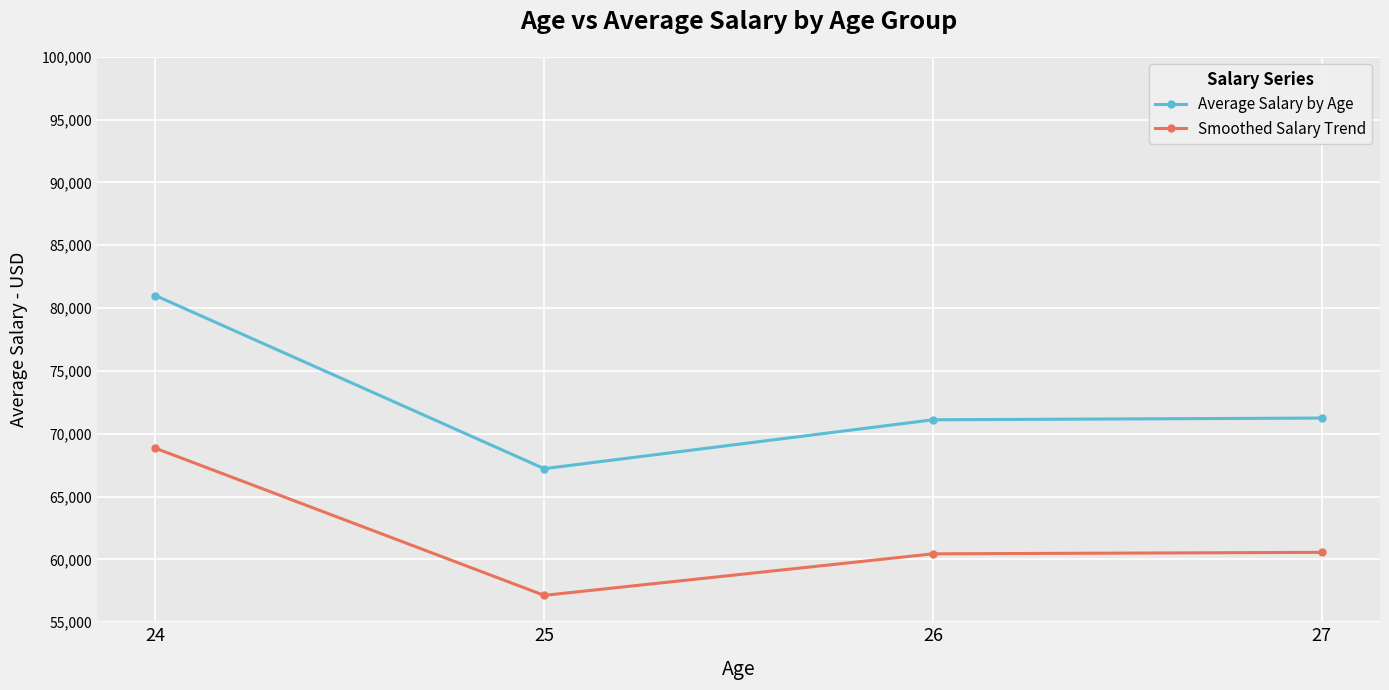

At which label does Smoothed Salary Trend reach its peak?

24